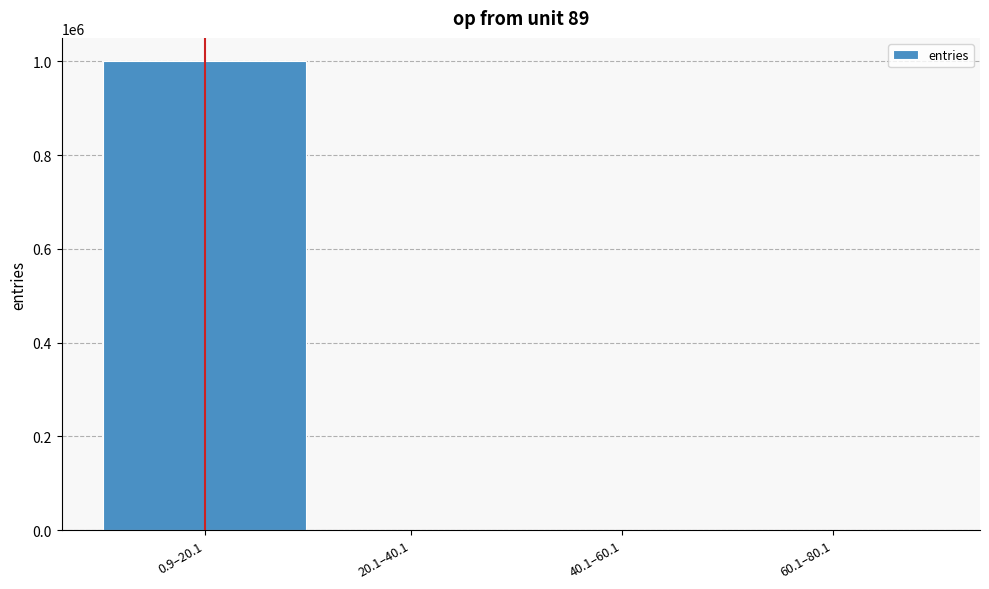

What is the sum of all values?

1000000